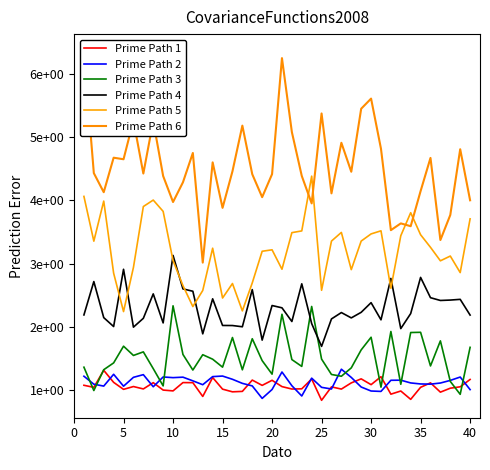

Which series has the widest spread of values?

Prime Path 6